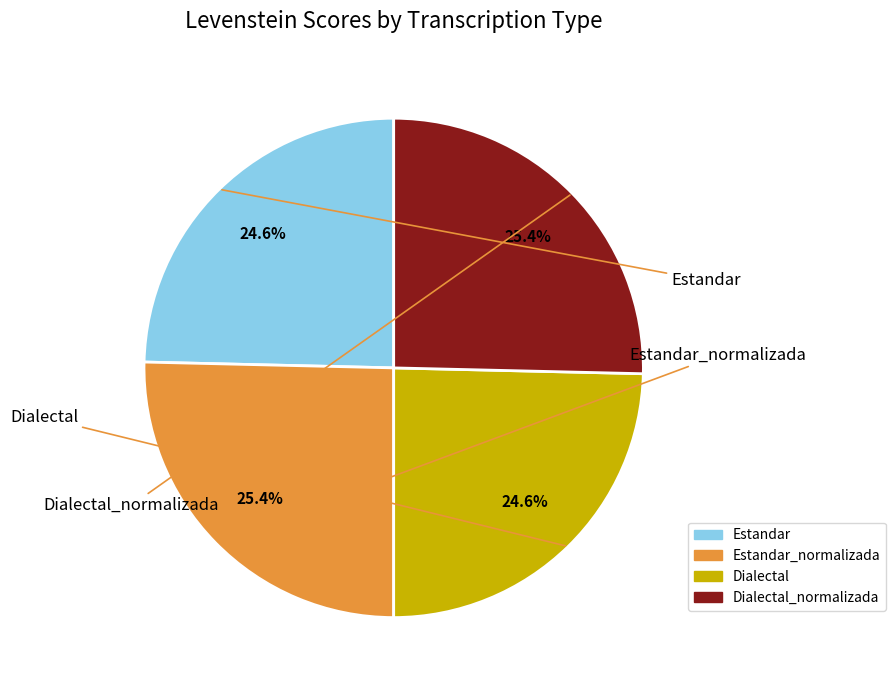

Is there a majority slice in this chart?

No